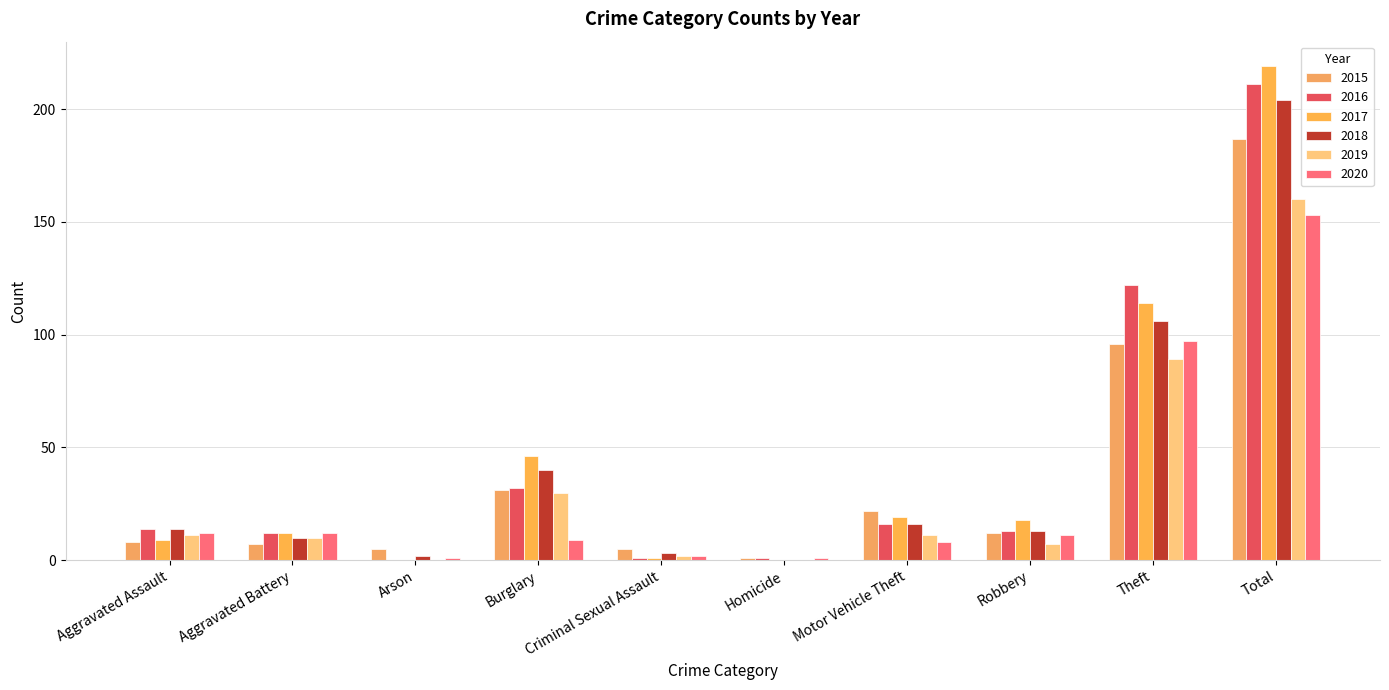

How many series are shown in this chart?

6